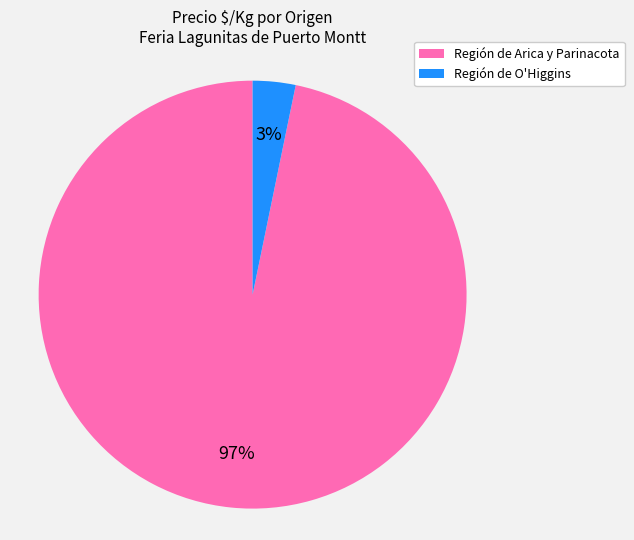

To the nearest percent, what portion does Región de O'Higgins represent?

3%